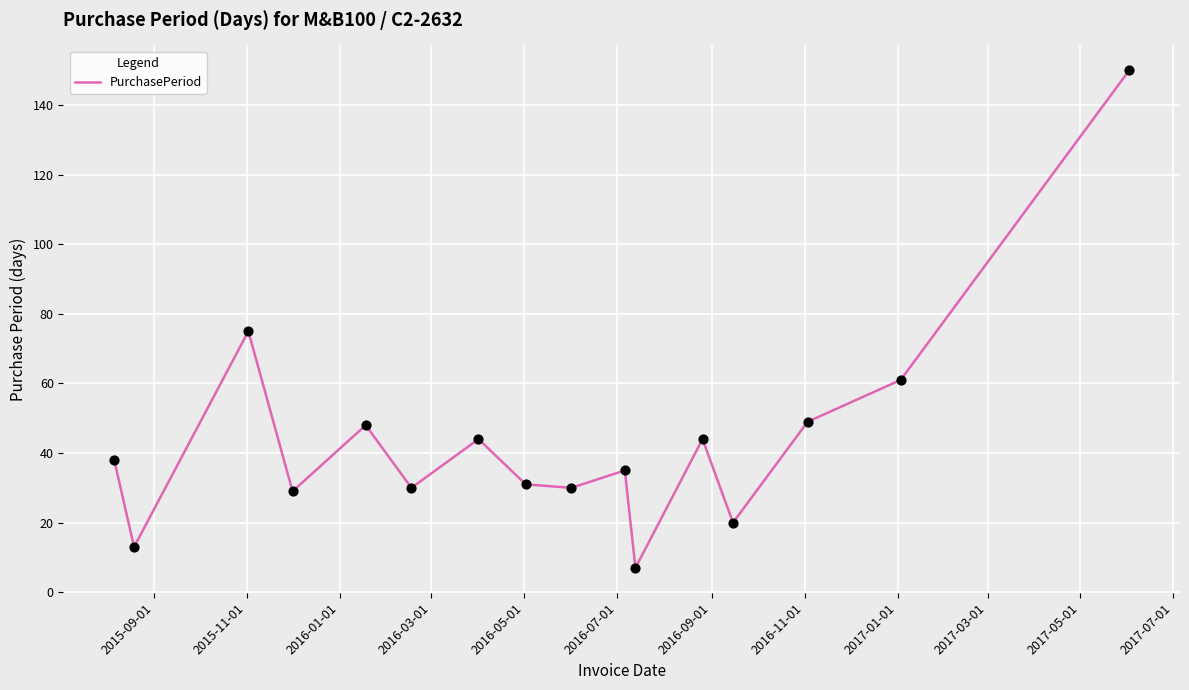

What is the difference between the maximum and minimum values?

143